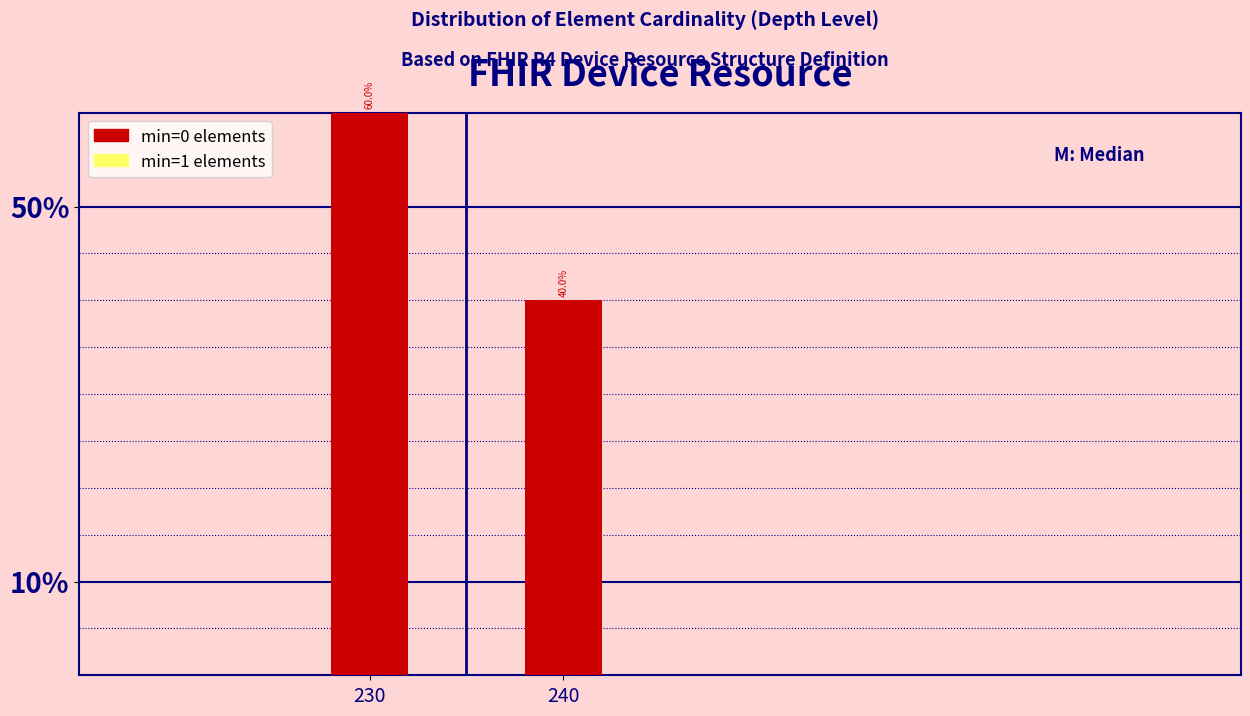

Reading left to right, transcribe all the data shown in this chart.

60	40